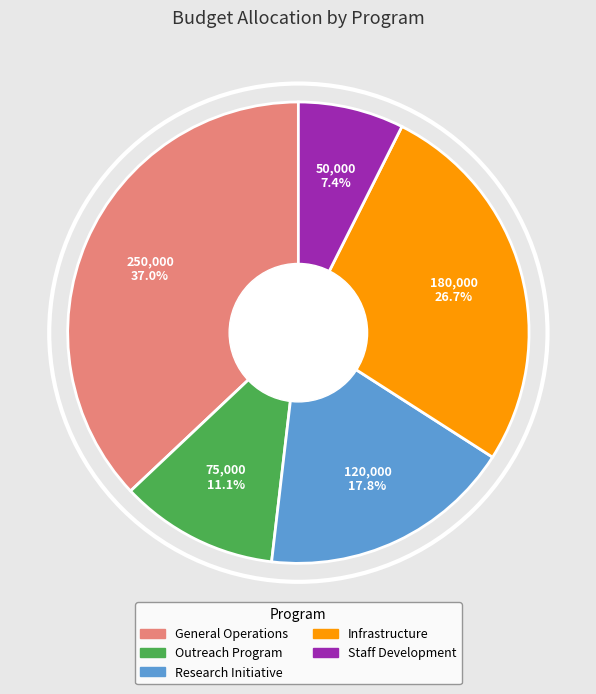

Is there any slice that represents more than half of the pie?

No